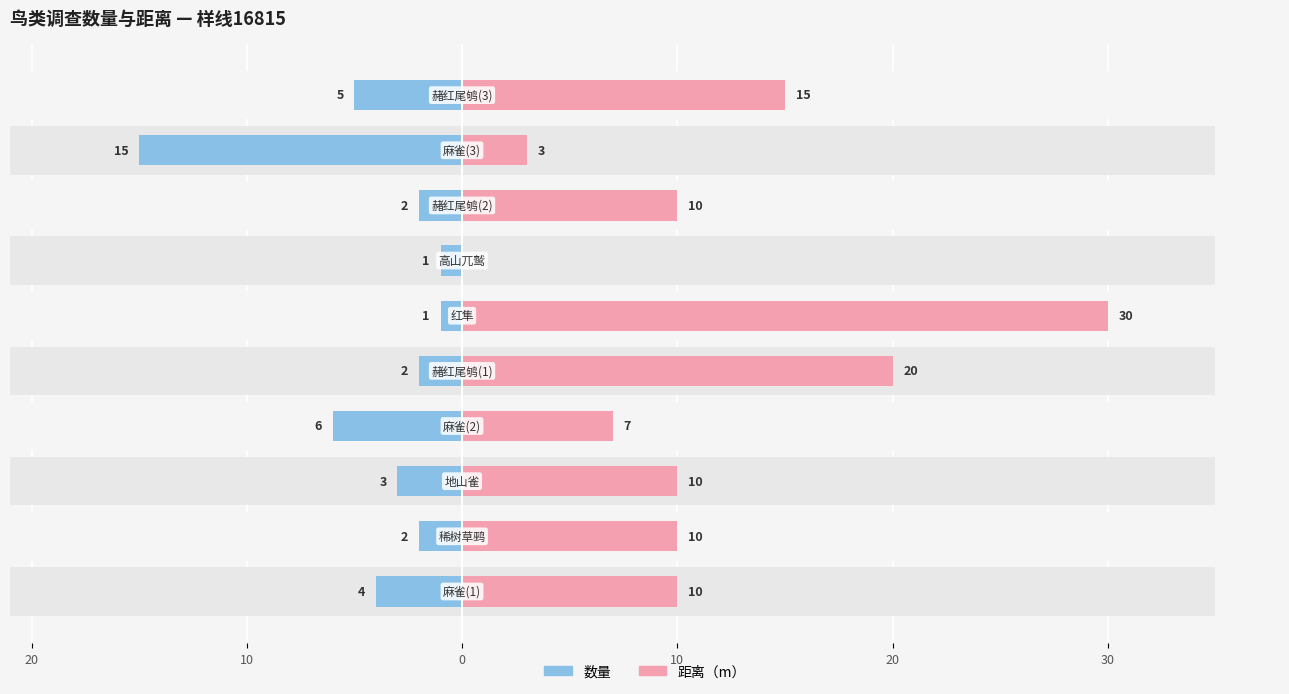

Are the bars grouped side by side (vs. stacked)?

Yes